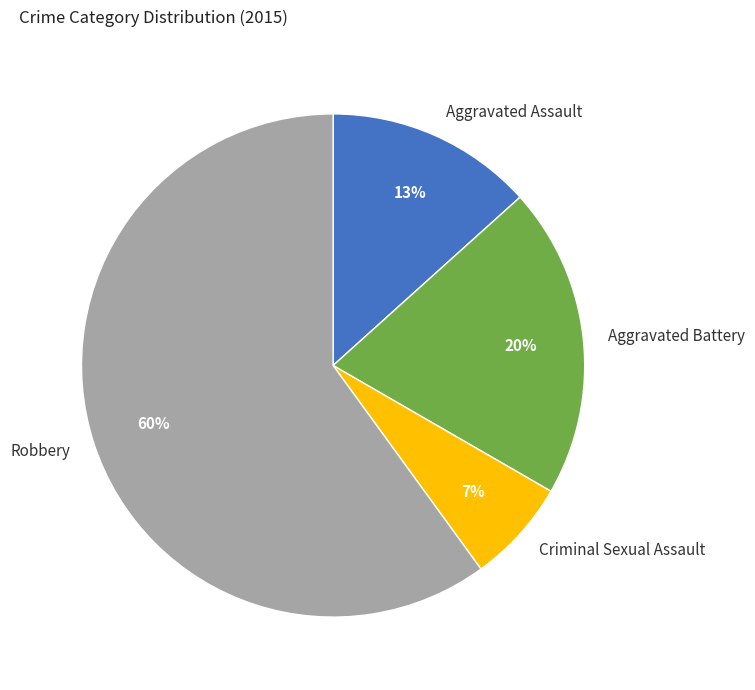

Which slice is the smallest?

Criminal Sexual Assault